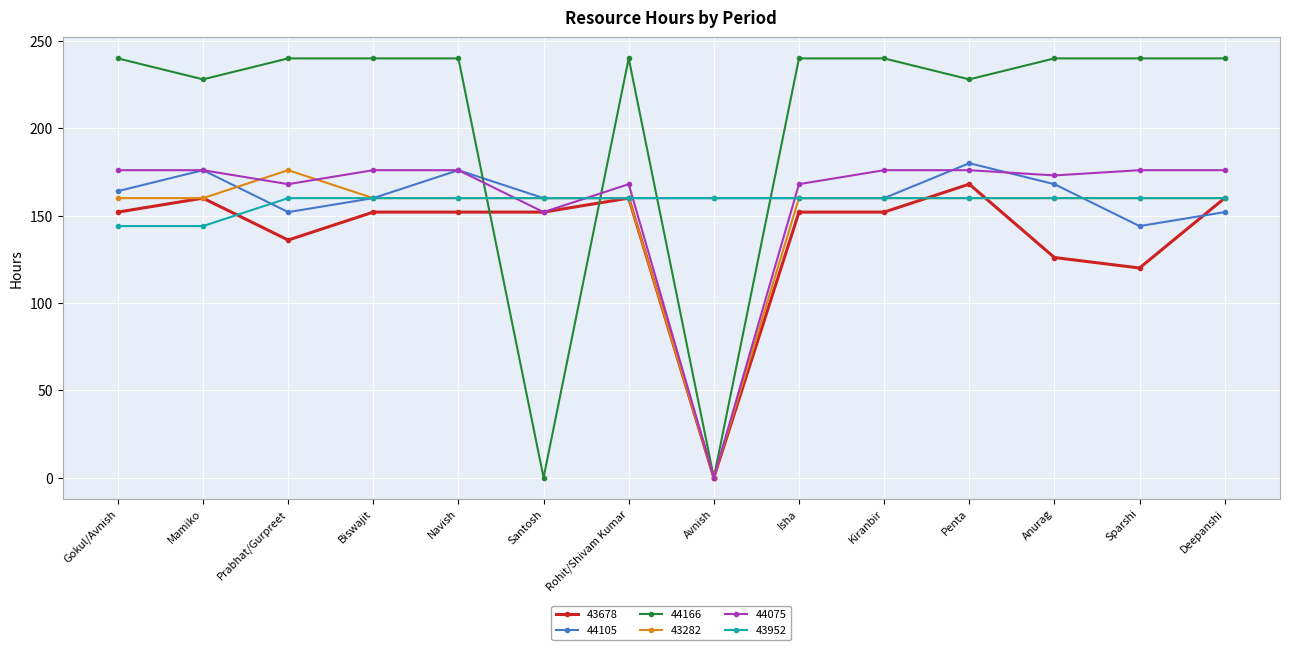

Between Kiranbir and Penta, which series saw the biggest shift?

44105